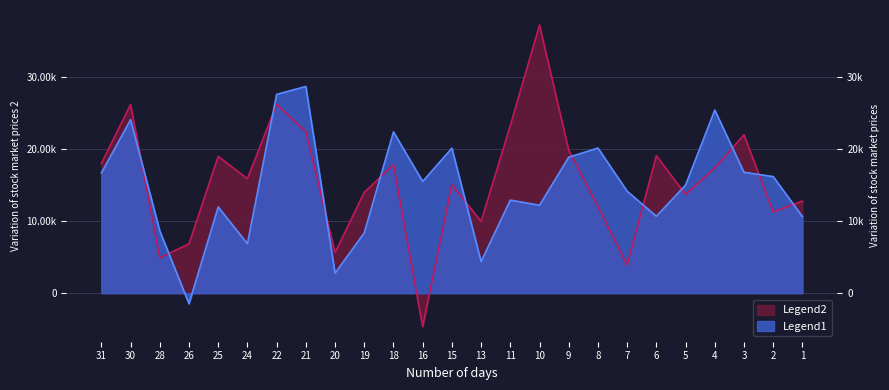

At how many categories does at least one series exceed 30930?

1